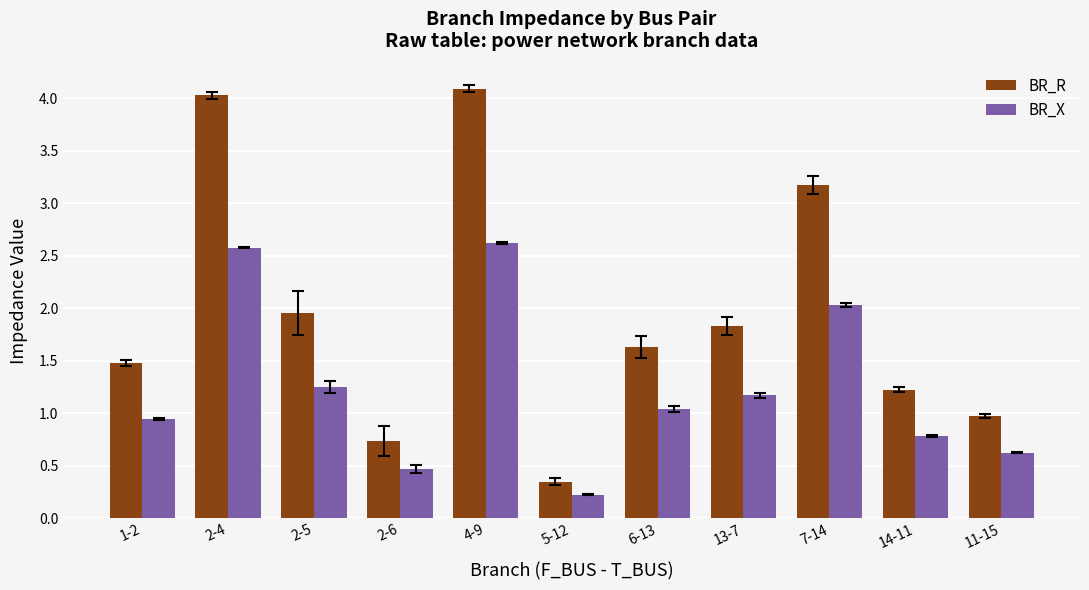

The BR_R series shows 0.2 at 11-15. True or false?

False